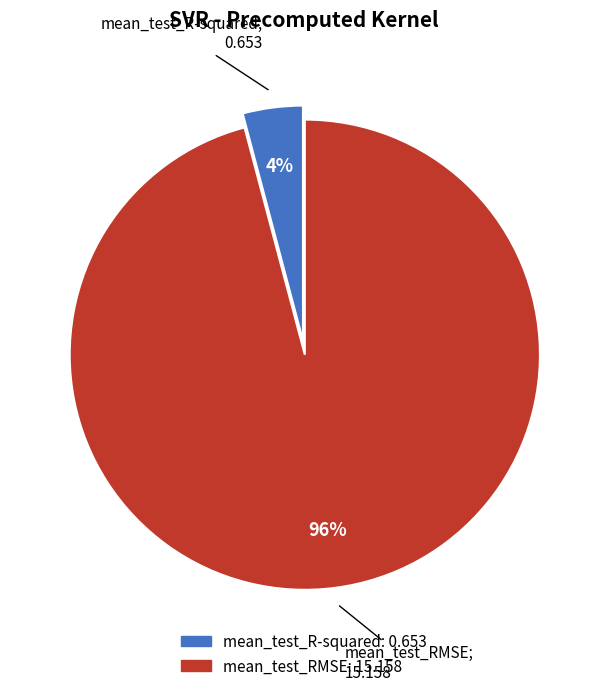

To the nearest percent, what portion does mean_test_RMSE represent?

96%